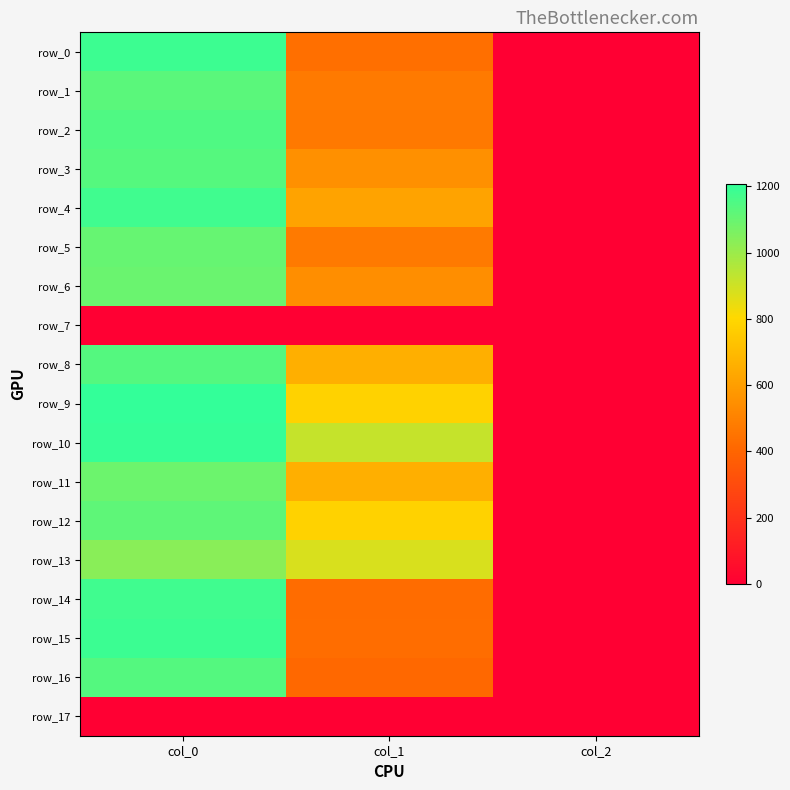

The value of row_13 at col_2 is 0.5. True or false?

False